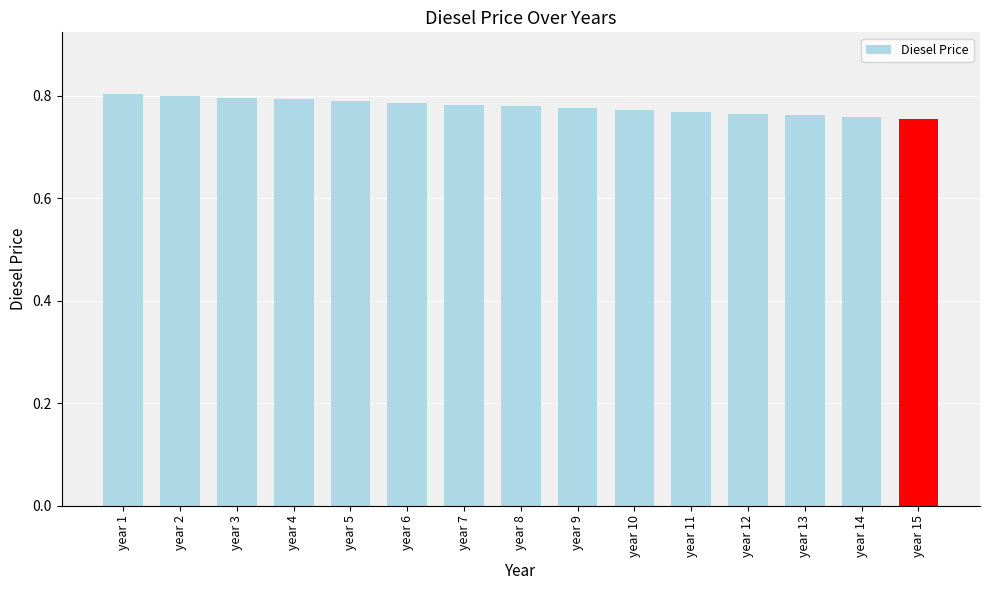

How many values are between 0 and 1?

15